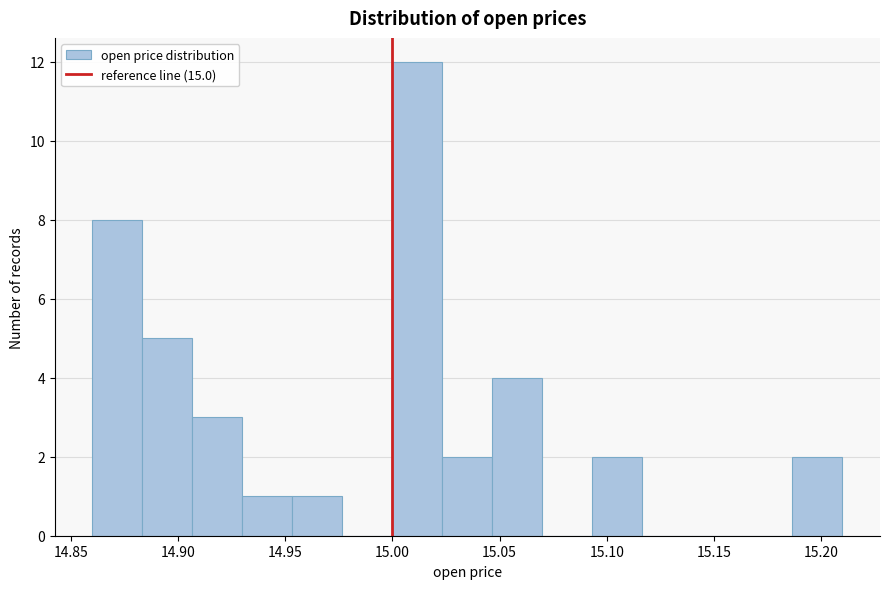

How tall is the bar that spans 15.025 to 15.045 on the x-axis? Neither the bar edges nor the heights are printed on the chart, so give them approximately, as read against the axes.

2